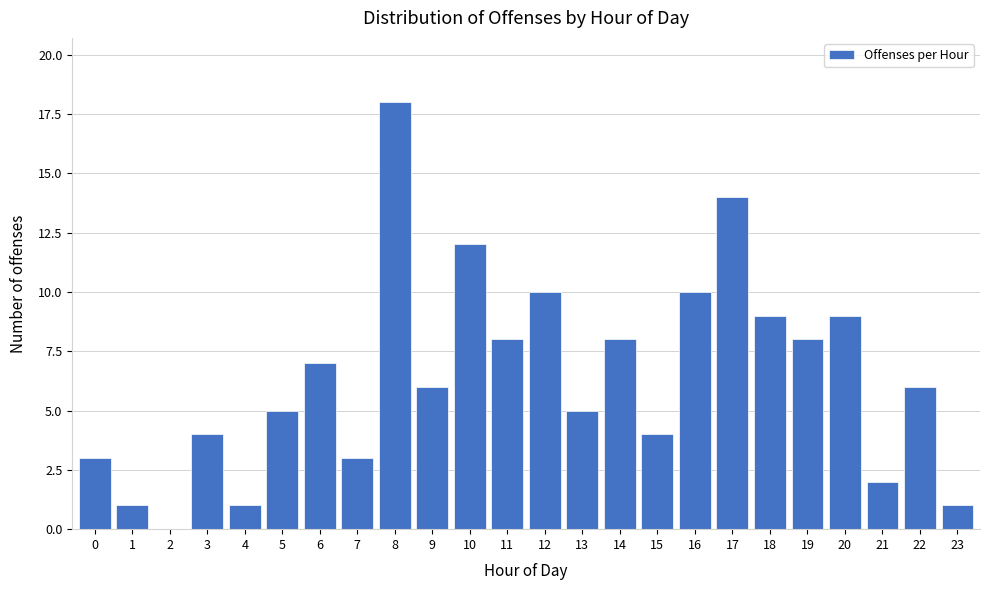

Reading left to right, list all the values displayed in this chart.

0=3	1=1	2=0	3=4	4=1	5=5	6=7	7=3	8=18	9=6	10=12	11=8	12=10	13=5	14=8	15=4	16=10	17=14	18=9	19=8	20=9	21=2	22=6	23=1